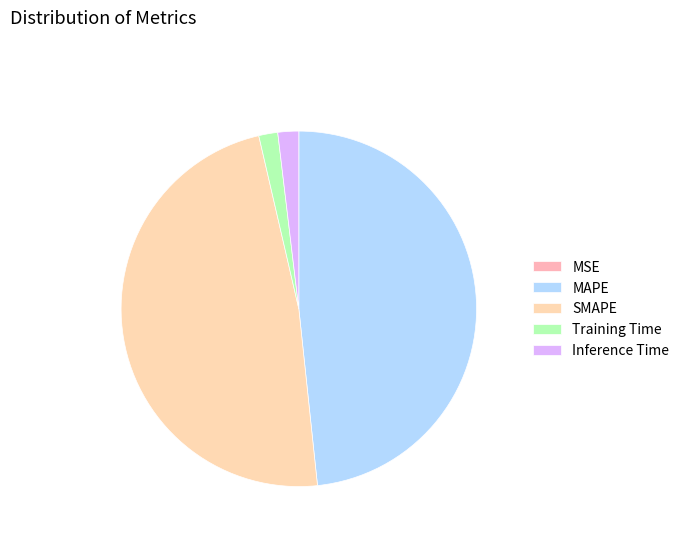

What is the total percentage of SMAPE and Training Time?

49.8%